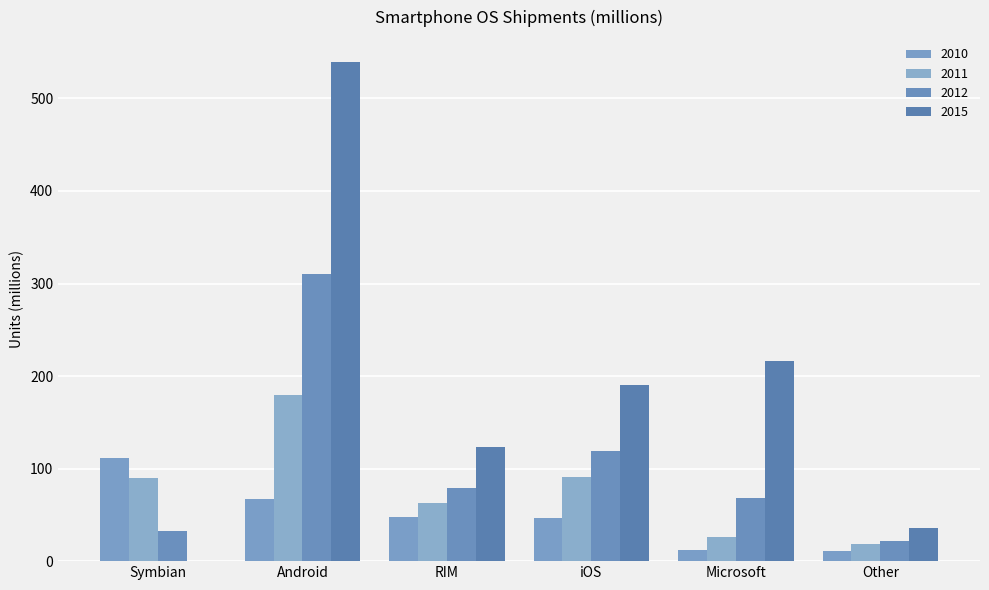

What is the label of the 3rd bar from the right?

iOS